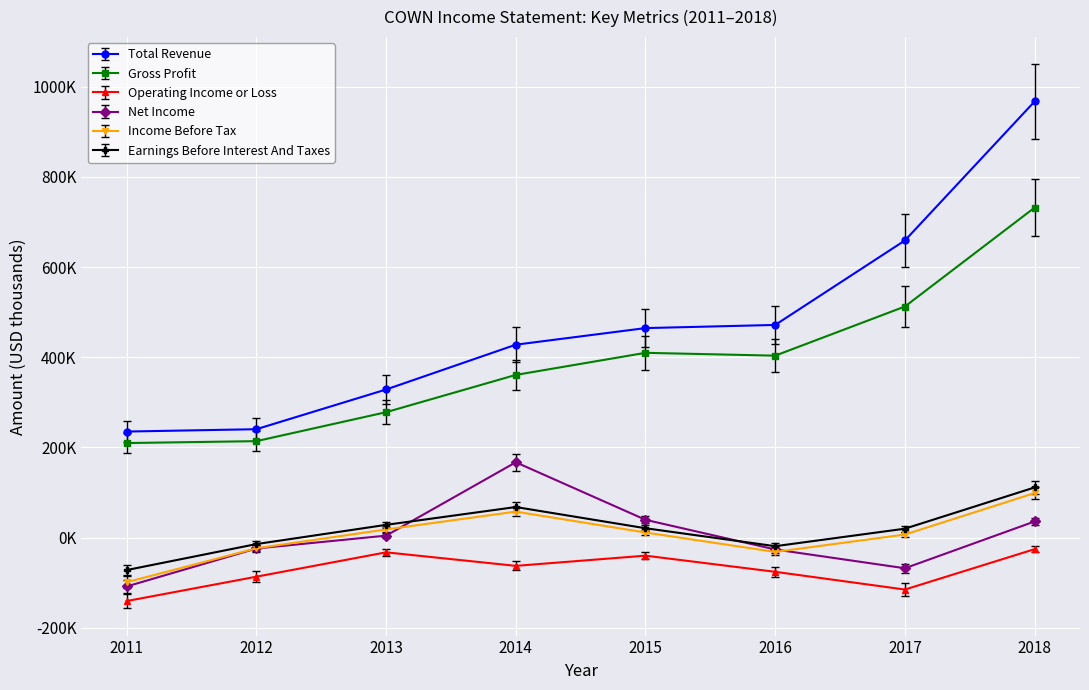

At which category does Net Income reach its first local peak?

2014